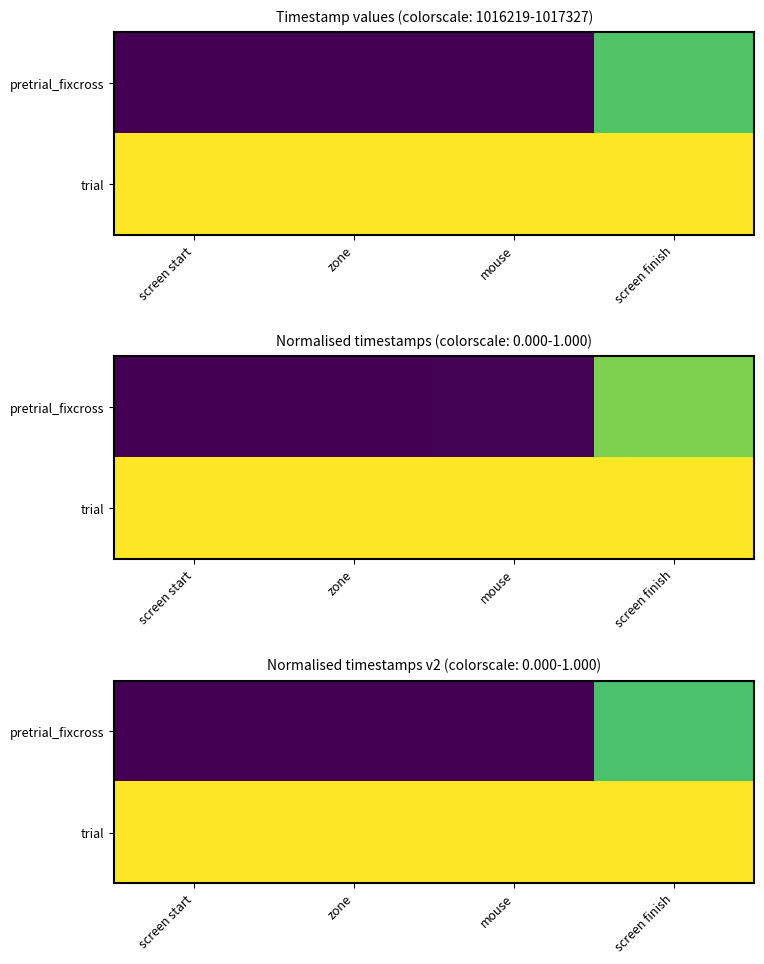

What is the minimum value for trial?

1.0